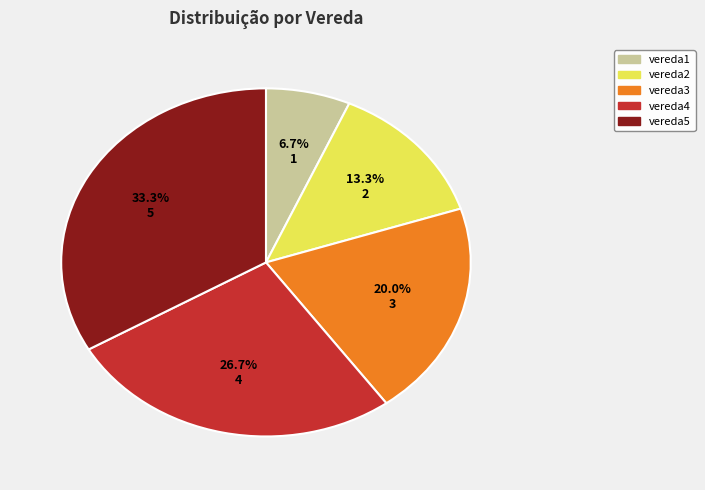

What percentage is NOT represented by vereda4?

73.3%